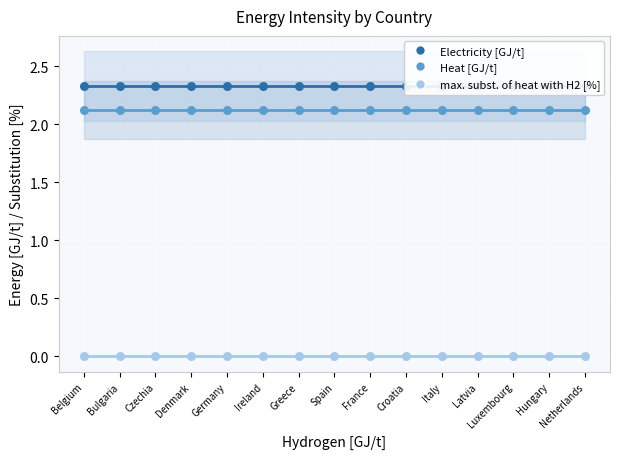

Is the value of max. subst. of heat with H2 [%] at Hungary greater than the value of Electricity [GJ/t] at Bulgaria?

No